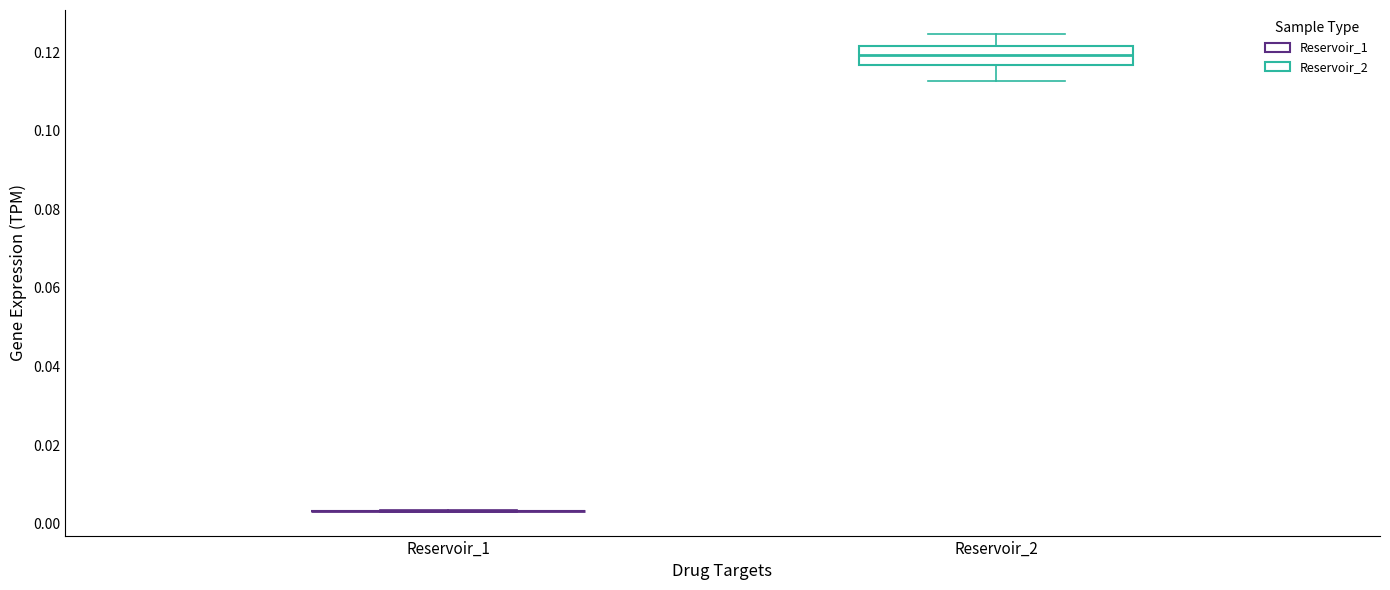

Reading left to right, read every box against the y-axis: the position of its median line, the range the box covers, and the ends of its whiskers. The values are not printed on the chart, so give them approximately, as read against the axis.

Reservoir_1: box collapsed to a line at 0.004, whiskers 0.004 to 0.004
Reservoir_2: median 0.120, box 0.116 to 0.122, whiskers 0.112 to 0.124